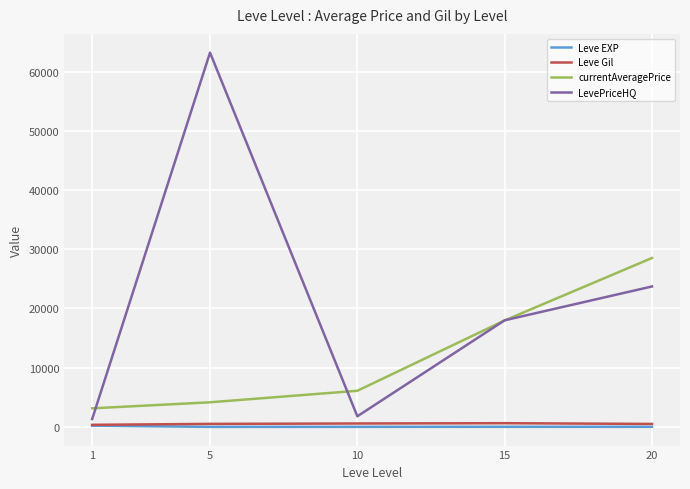

True or false: LevePriceHQ and Leve Gil cross at least once.

False